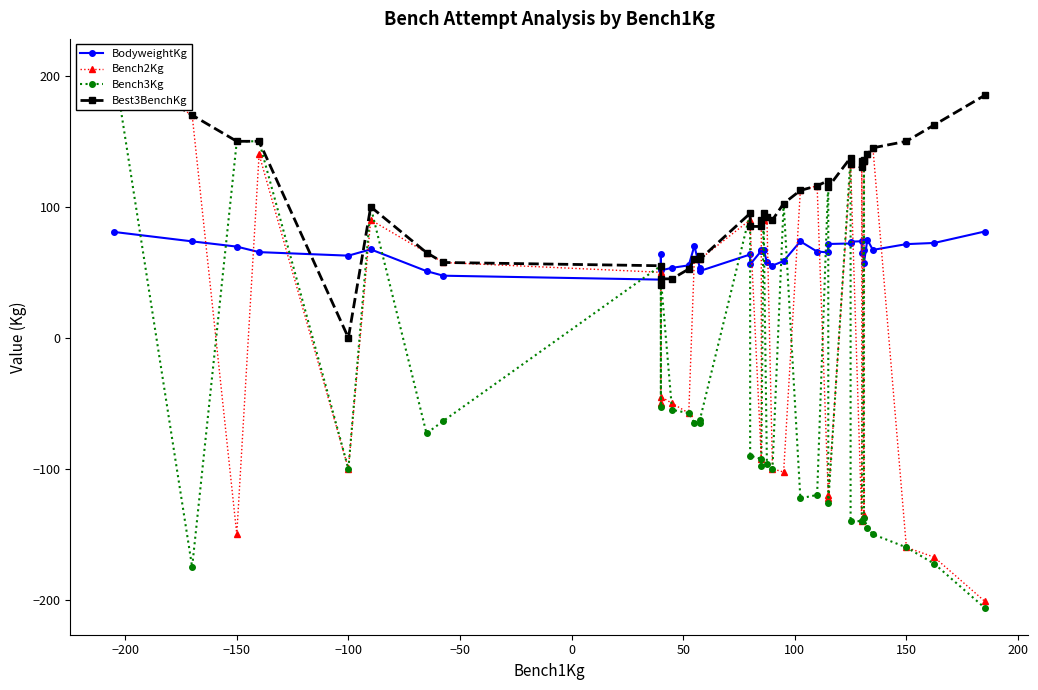

Which series has the largest range (max minus min)?

Bench3Kg